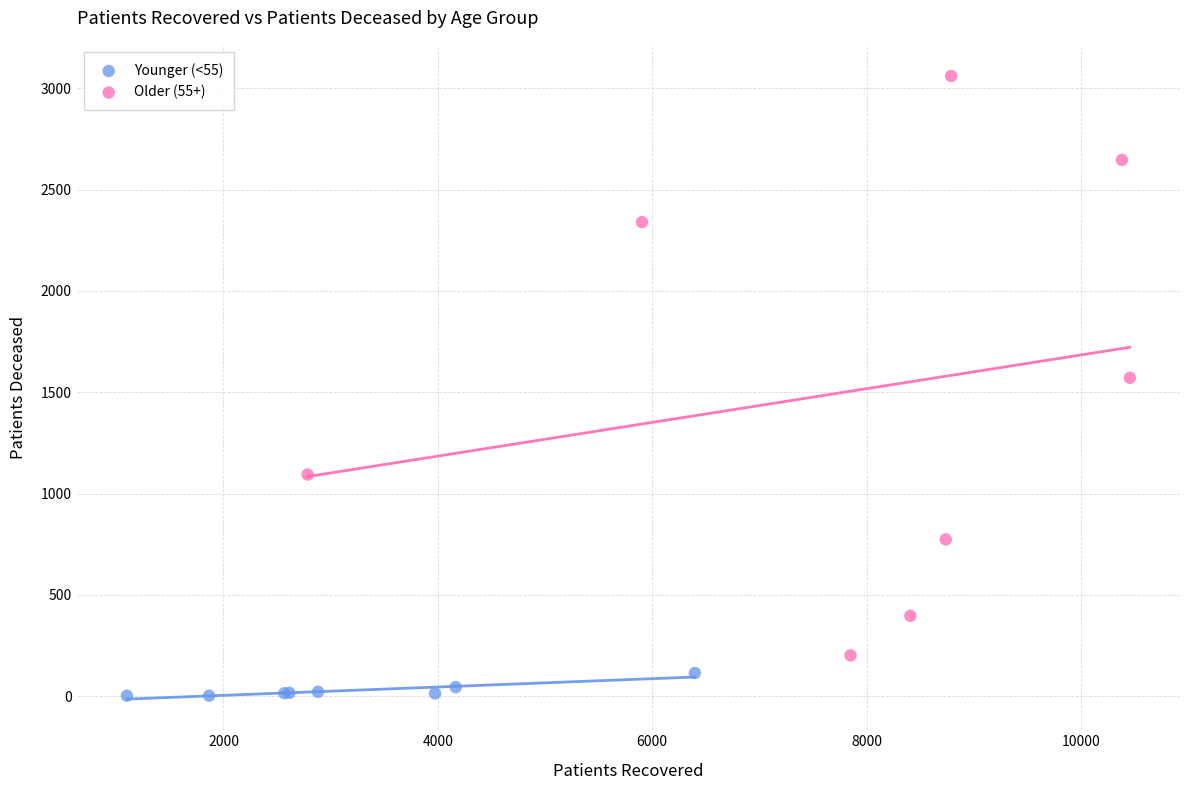

Which series contains the highest Y value?

Older (55+)